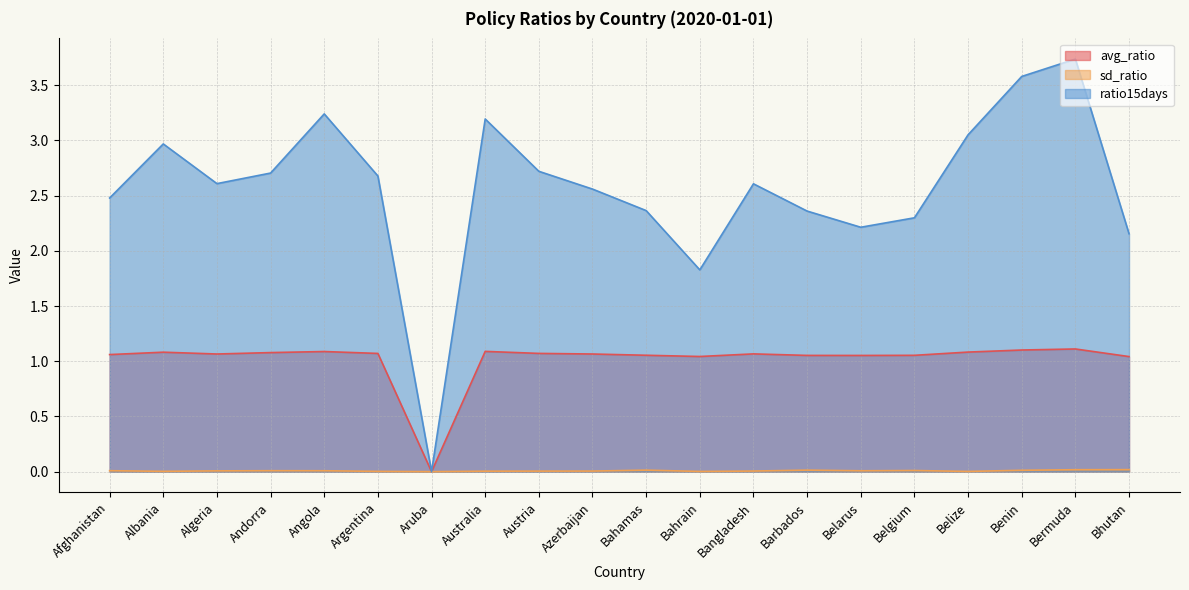

Which category has the lowest value in the avg_ratio series?

Aruba